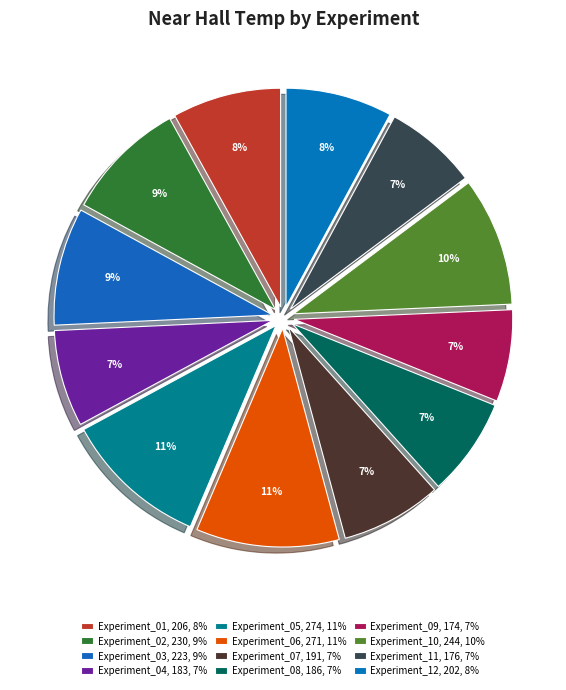

How many slices are in this pie chart?

12